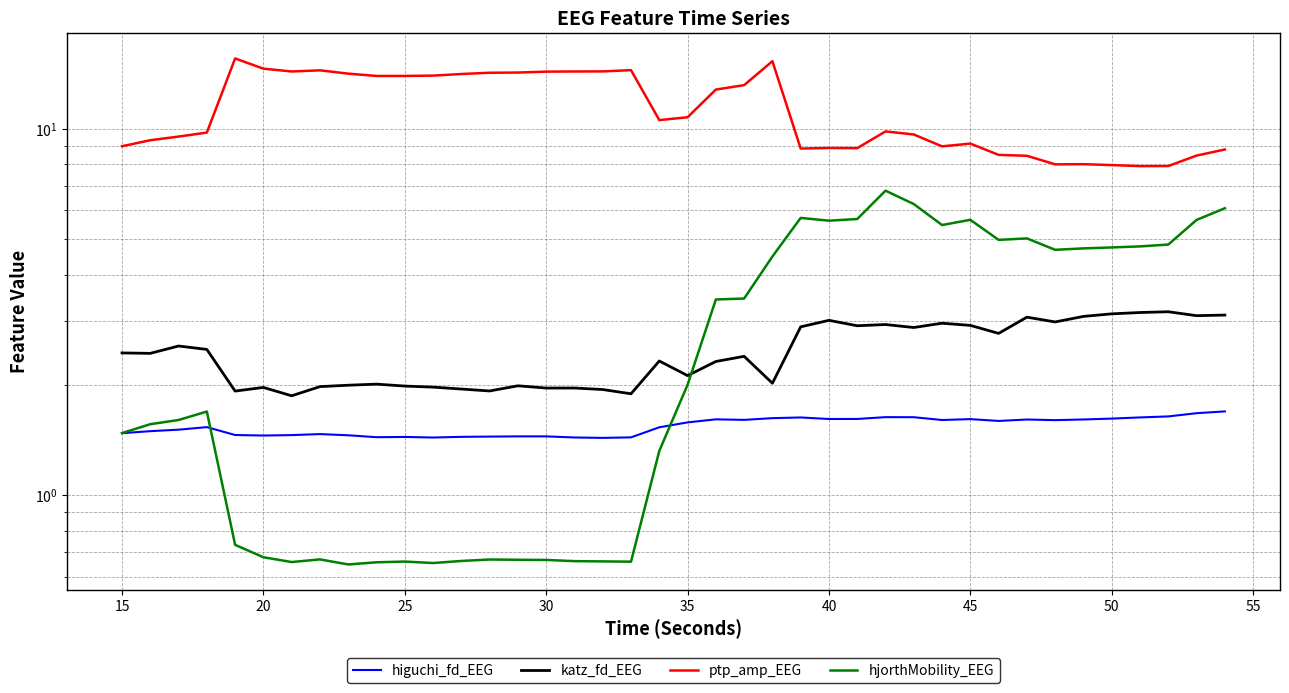

What is the difference between the maximum and minimum values in the katz_fd_EEG series?

1.3